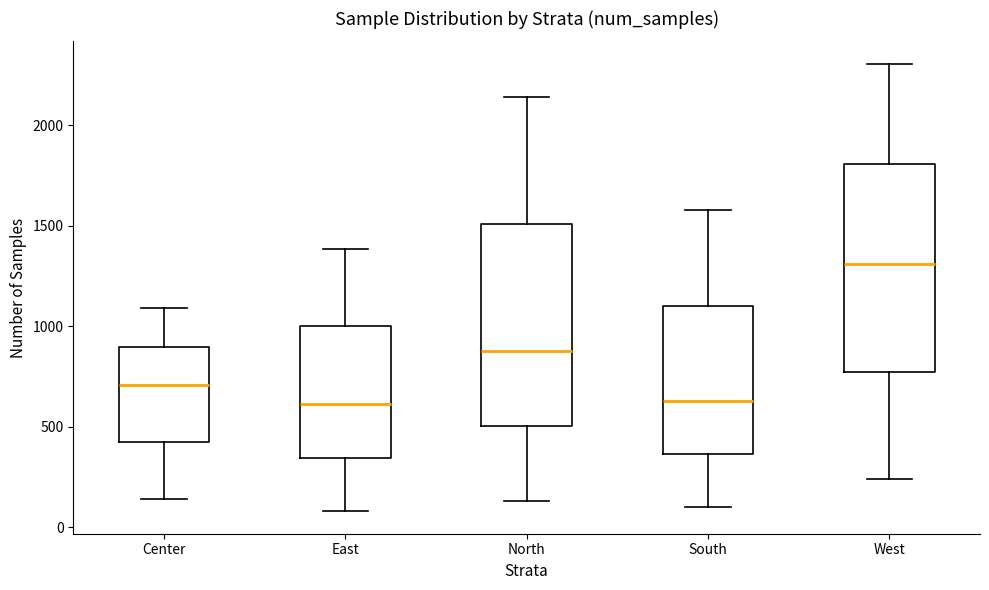

Reading left to right, read every box against the y-axis: the position of its median line, the range the box covers, and the ends of its whiskers. The values are not printed on the chart, so give them approximately, as read against the axis.

Center: median 700, box 400 to 900, whiskers 150 to 1100
East: median 600, box 350 to 1000, whiskers 100 to 1400
North: median 900, box 500 to 1500, whiskers 150 to 2150
South: median 650, box 350 to 1100, whiskers 100 to 1600
West: median 1300, box 800 to 1800, whiskers 250 to 2300